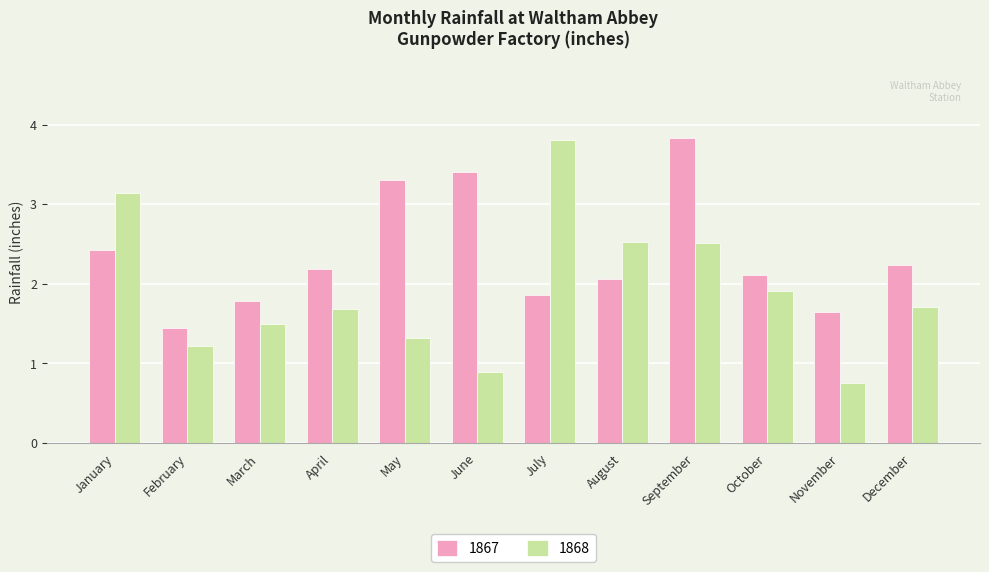

What is the spread (max minus min) of values at December?

0.5